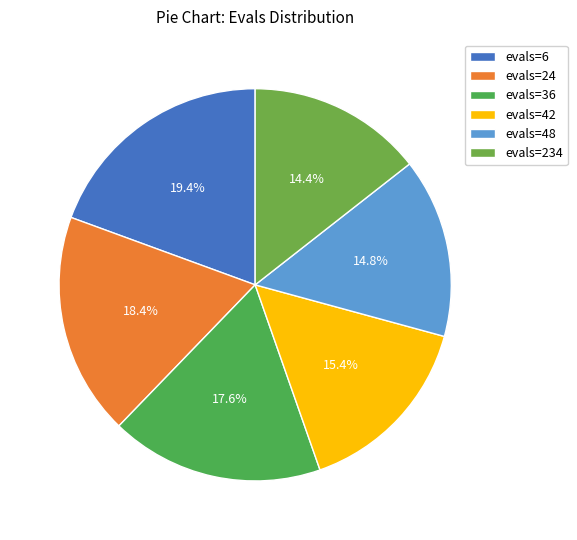

How many slices are in this pie chart?

6